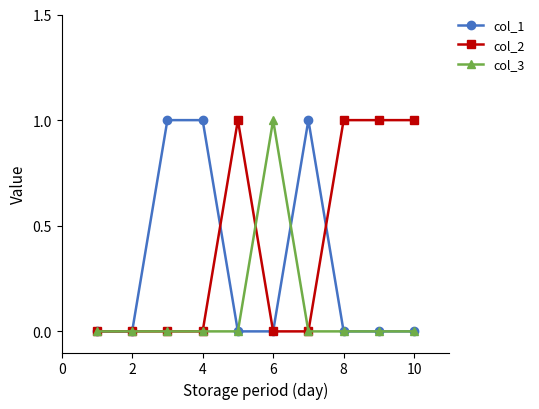

Rank the series by their average value, from lowest to highest.

col_3, col_1, col_2